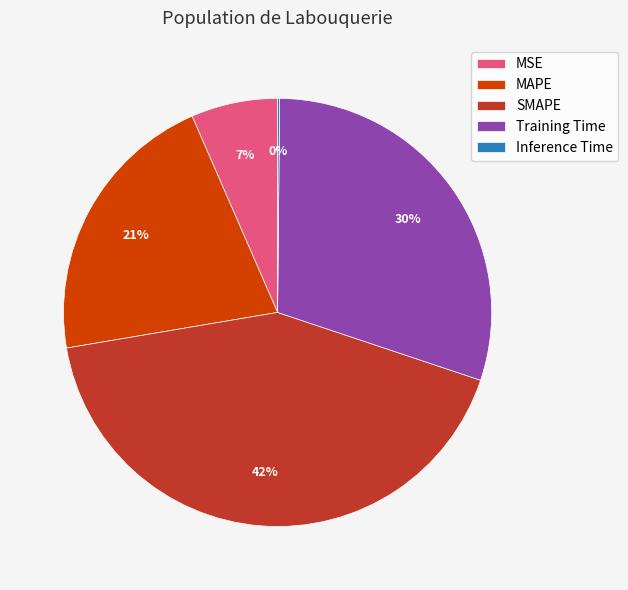

True or false: MSE accounts for 7% of the total.

True